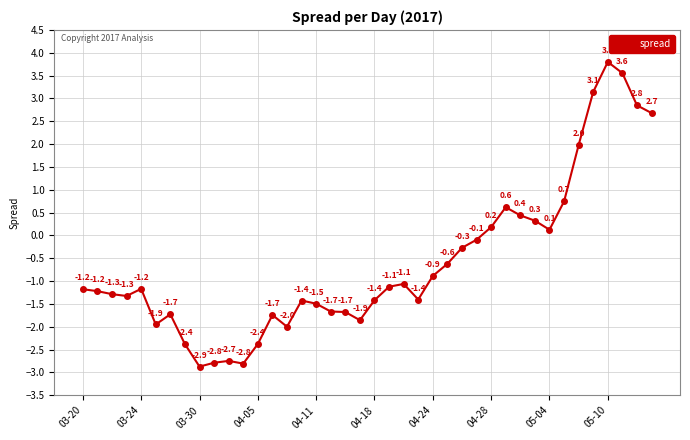

How many interior local peaks (higher than both neighbors) does the data have?

8